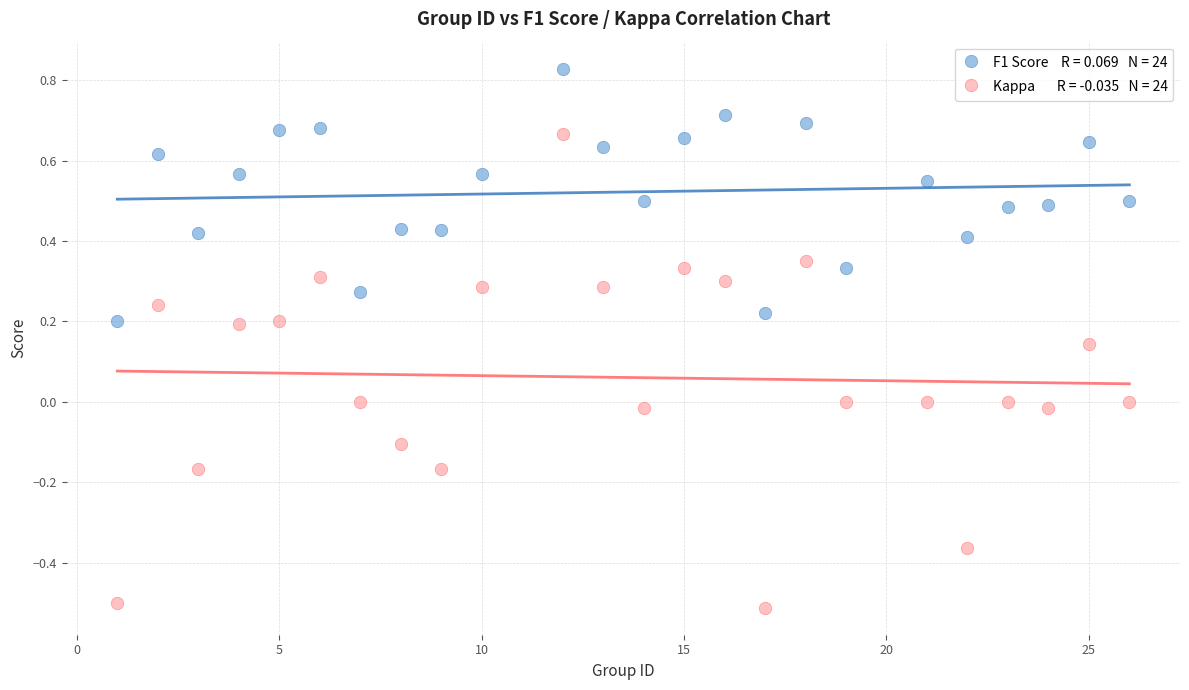

Across all data points, what is the range of Y values (max minus min)?

1.3